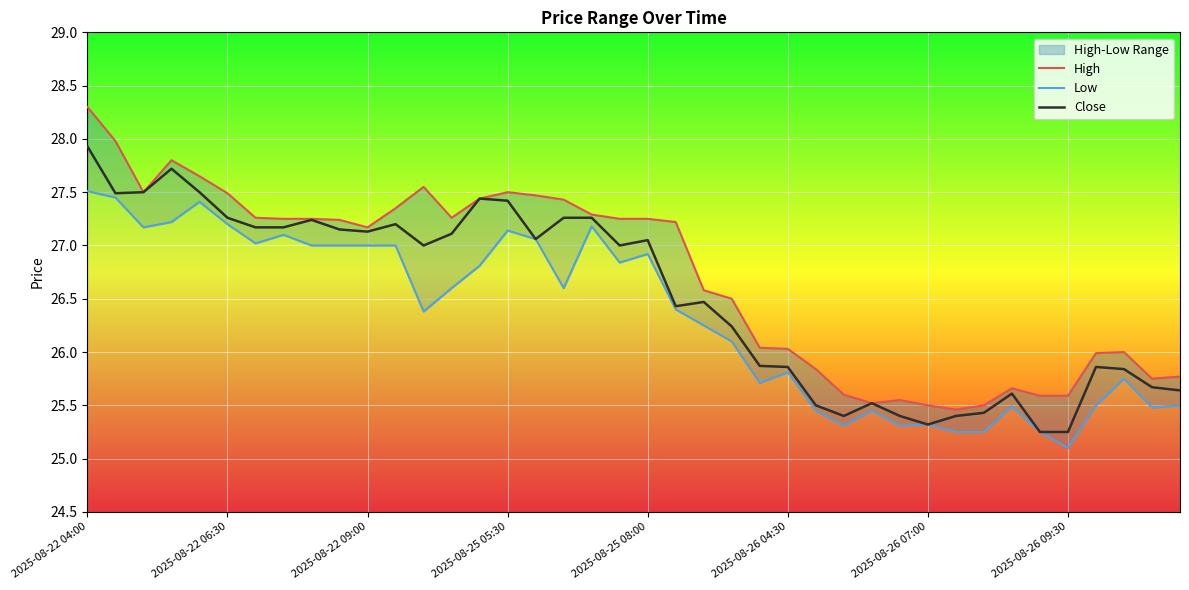

What is the difference between the highest and lowest values at 18?

0.1